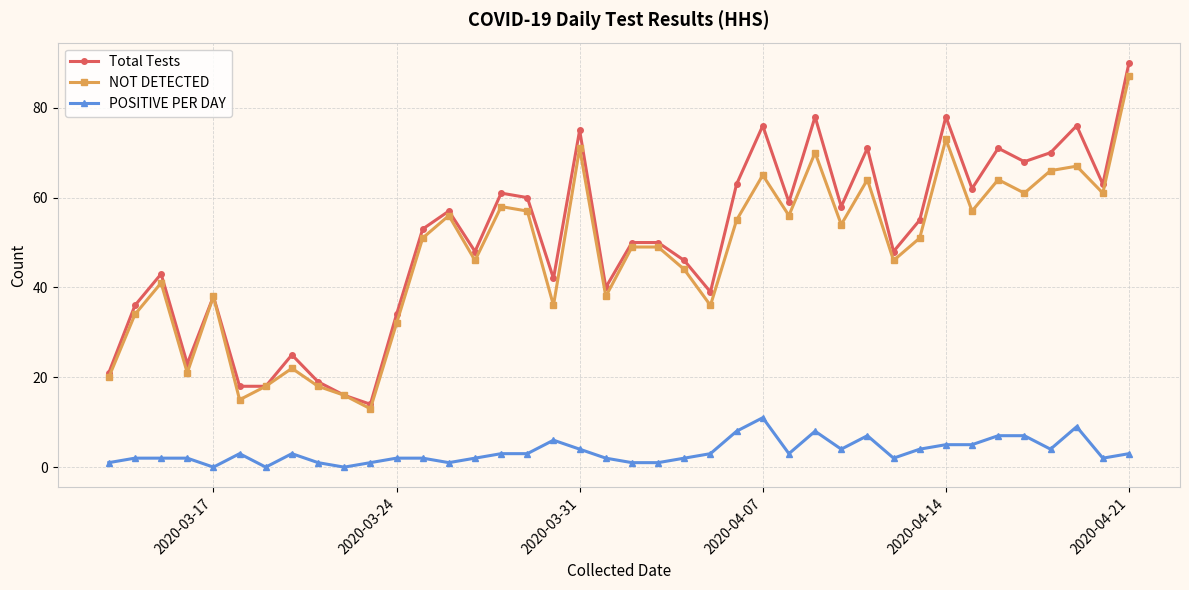

True or false: POSITIVE PER DAY has more than 2 interior local peaks.

True